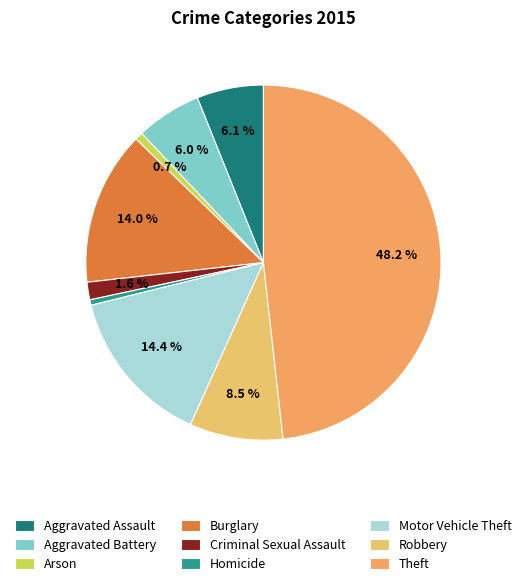

True or false: Criminal Sexual Assault accounts for 8% of the total.

False